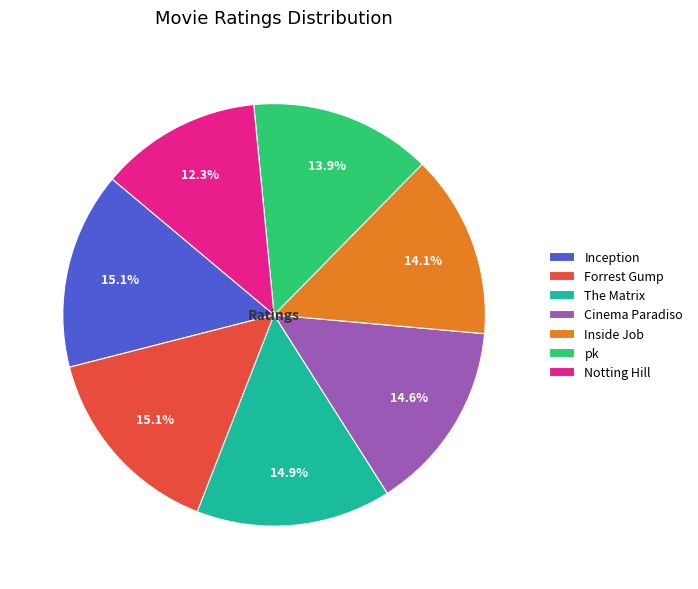

Is it true that Cinema Paradiso is 9% of the pie?

False